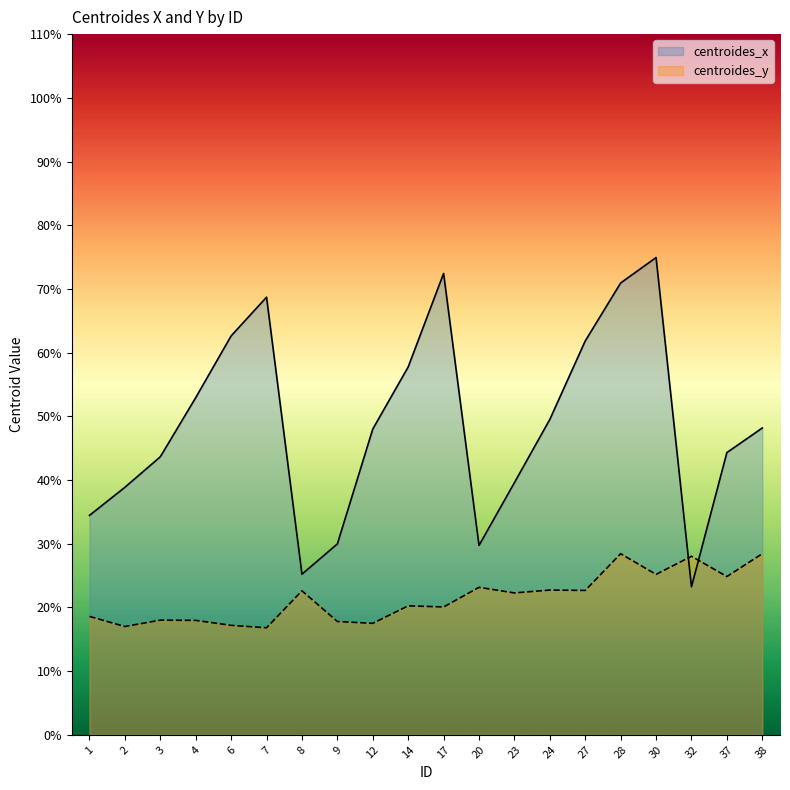

Reading right to left, transcribe all the data shown in this chart.

centroides_x: 38=48.2	37=44.3	32=23.2	30=74.9	28=70.9	27=61.8	24=49.5	23=39.6	20=29.7	17=72.4	14=57.8	12=48.0	9=30.0	8=25.2	7=68.7	6=62.6	4=52.9	3=43.6	2=38.9	1=34.4
centroides_y: 38=28.4	37=24.8	32=28.0	30=25.2	28=28.4	27=22.7	24=22.7	23=22.3	20=23.2	17=20.1	14=20.2	12=17.5	9=17.8	8=22.6	7=16.8	6=17.2	4=18.0	3=18.0	2=17.0	1=18.6